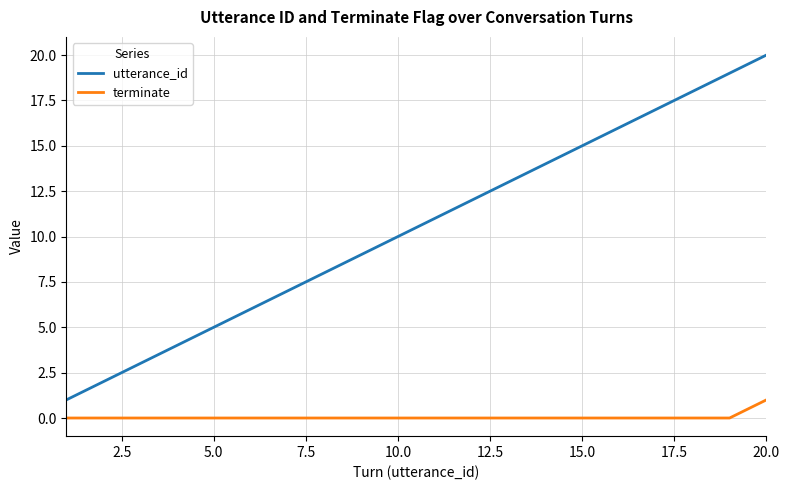

List the series in order of their overall mean, highest first.

utterance_id, terminate